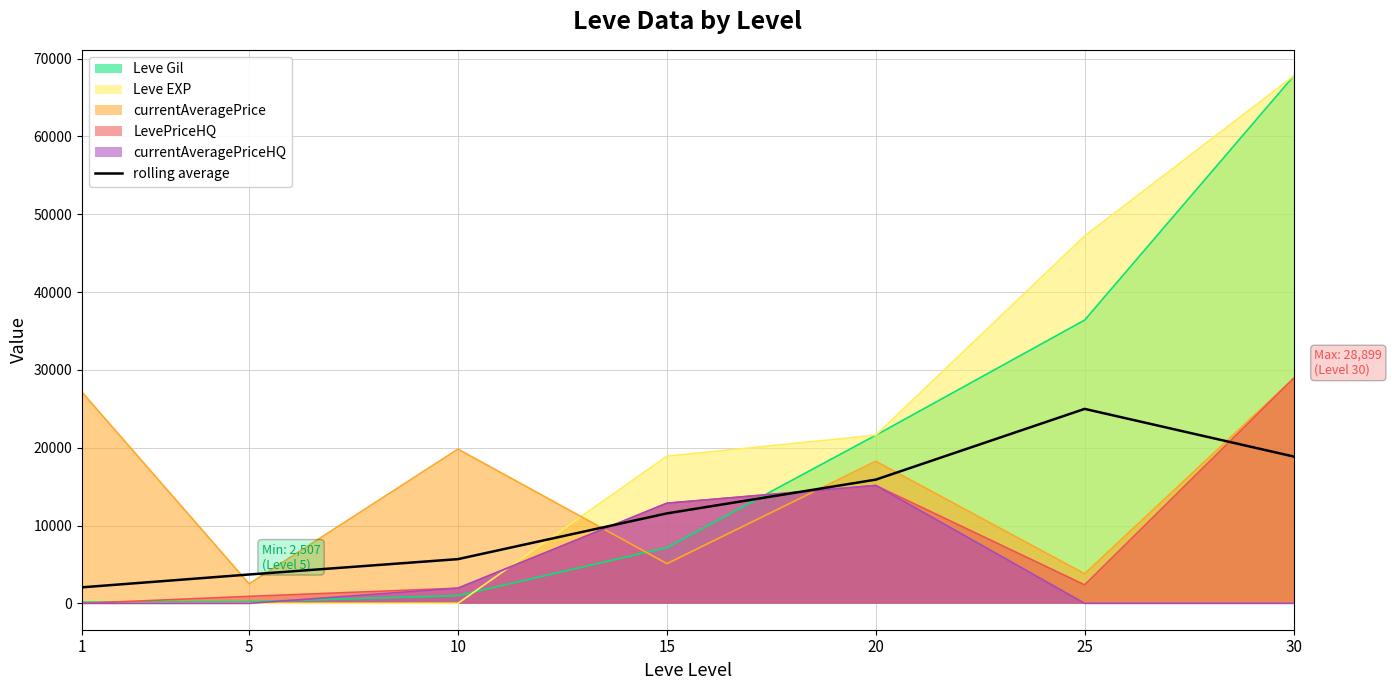

Reading right to left, extract all data points from this chart.

18868.5	24985.3	15895.5	11558.6	5683.9	3709.2	2061.4